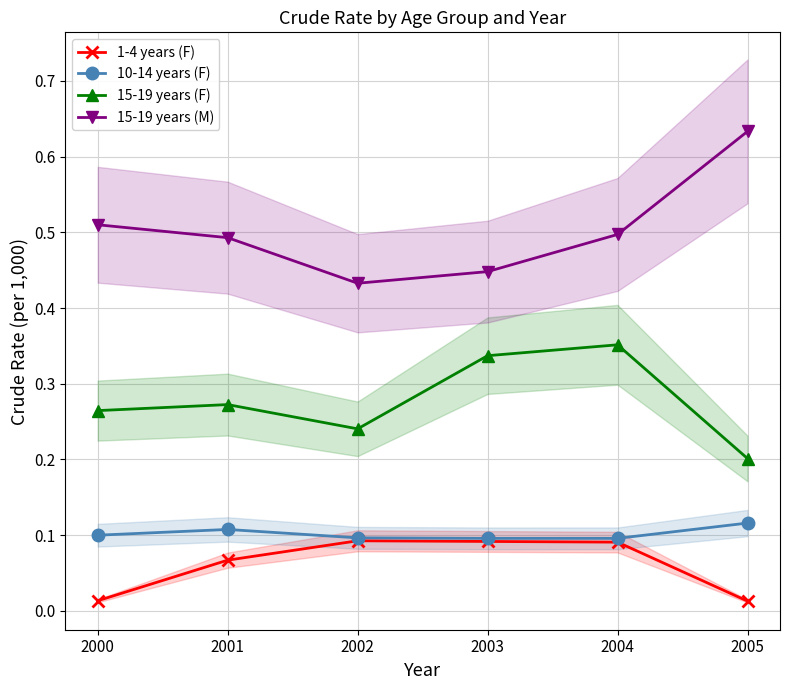

True or false: 10-14 years (F) and 15-19 years (M) intersect in this chart.

False